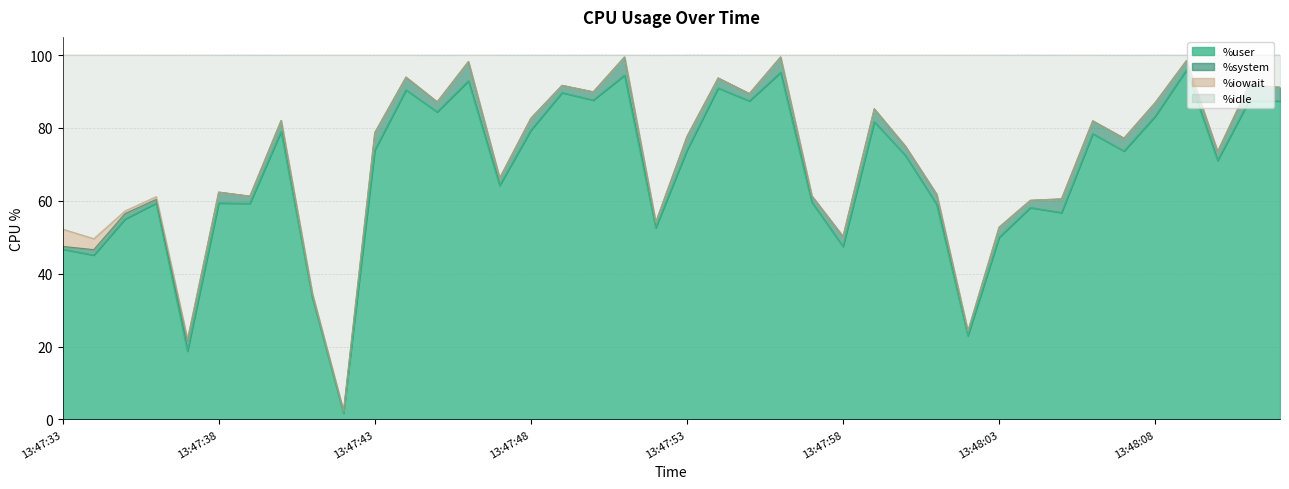

How many interior local valleys does the %user series have?

14